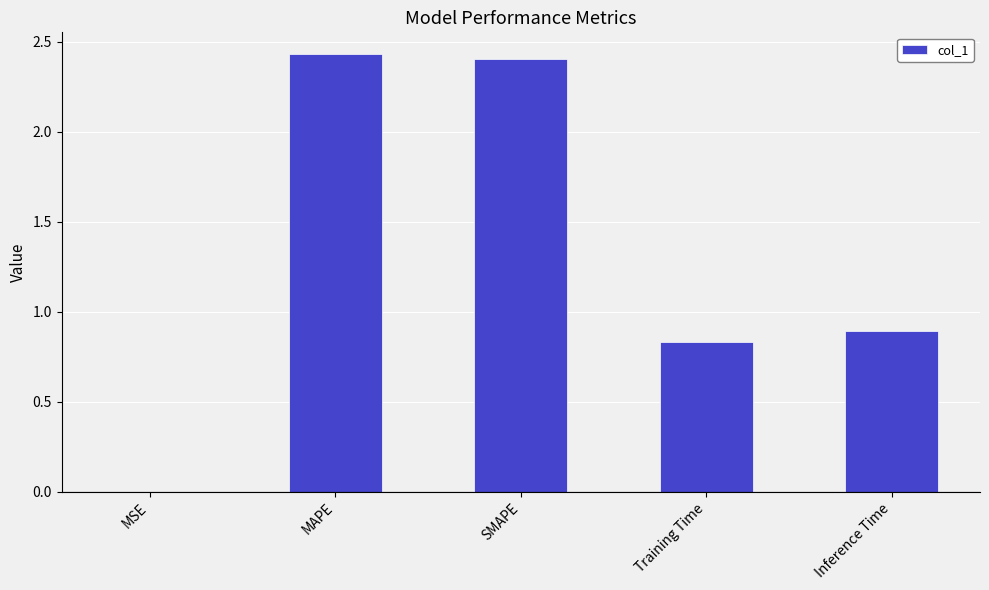

Is it true that the value at MAPE is 0.8?

False